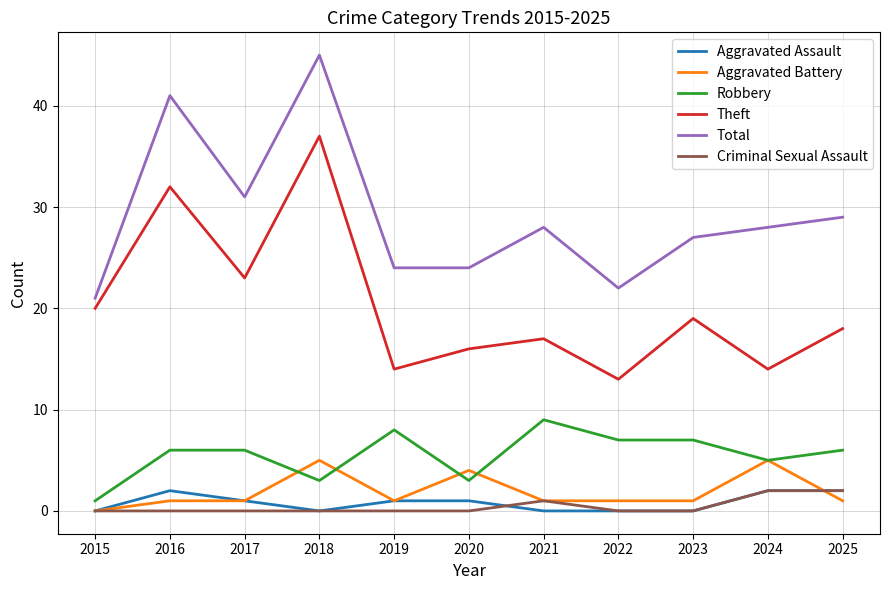

How many lines are shown in the chart?

6